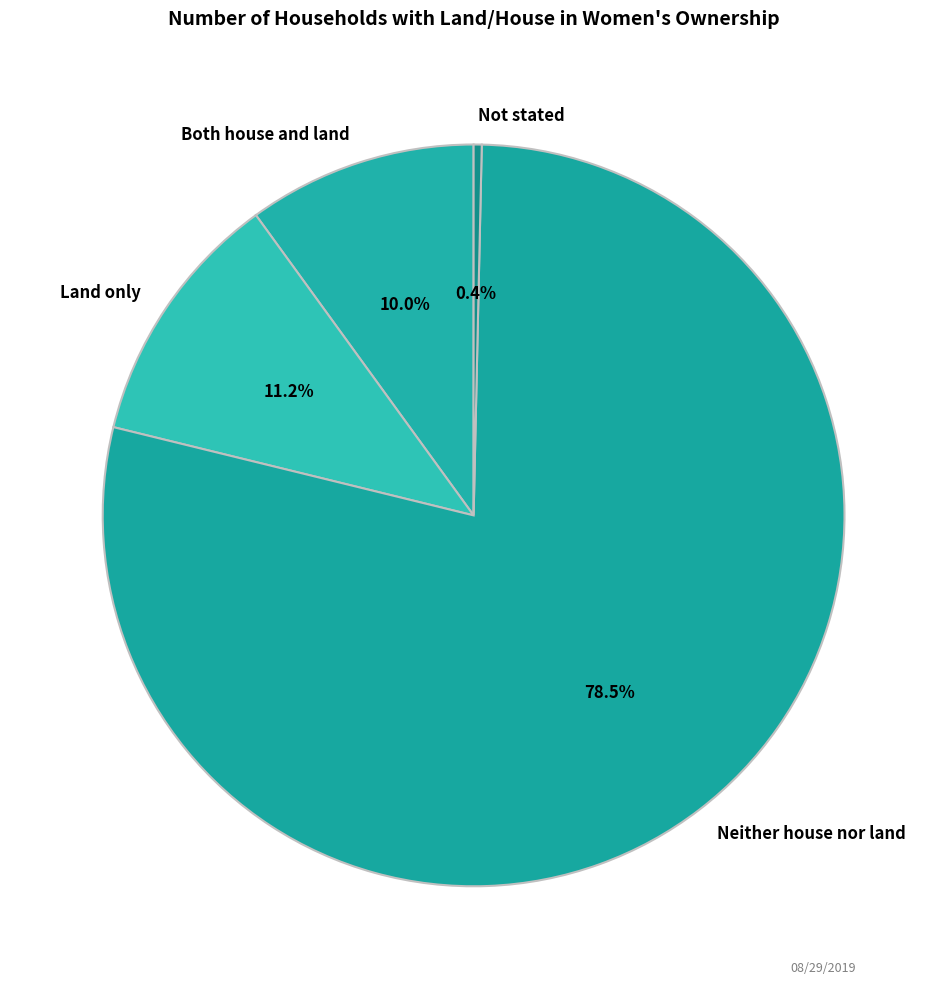

True or false: Both house and land accounts for 10% of the total.

True